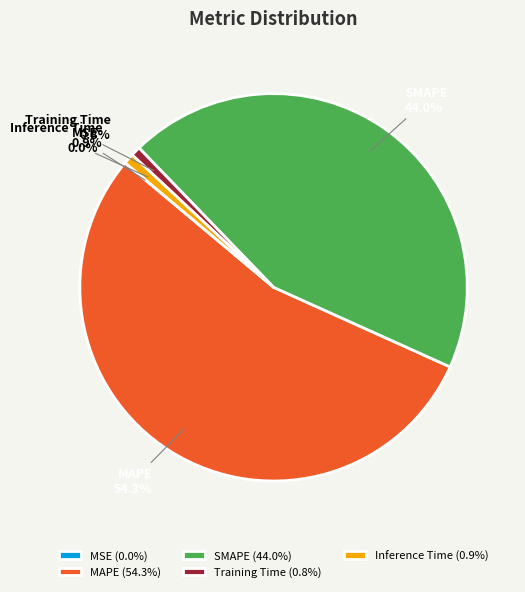

What portion of the pie excludes Inference Time?

99.1%